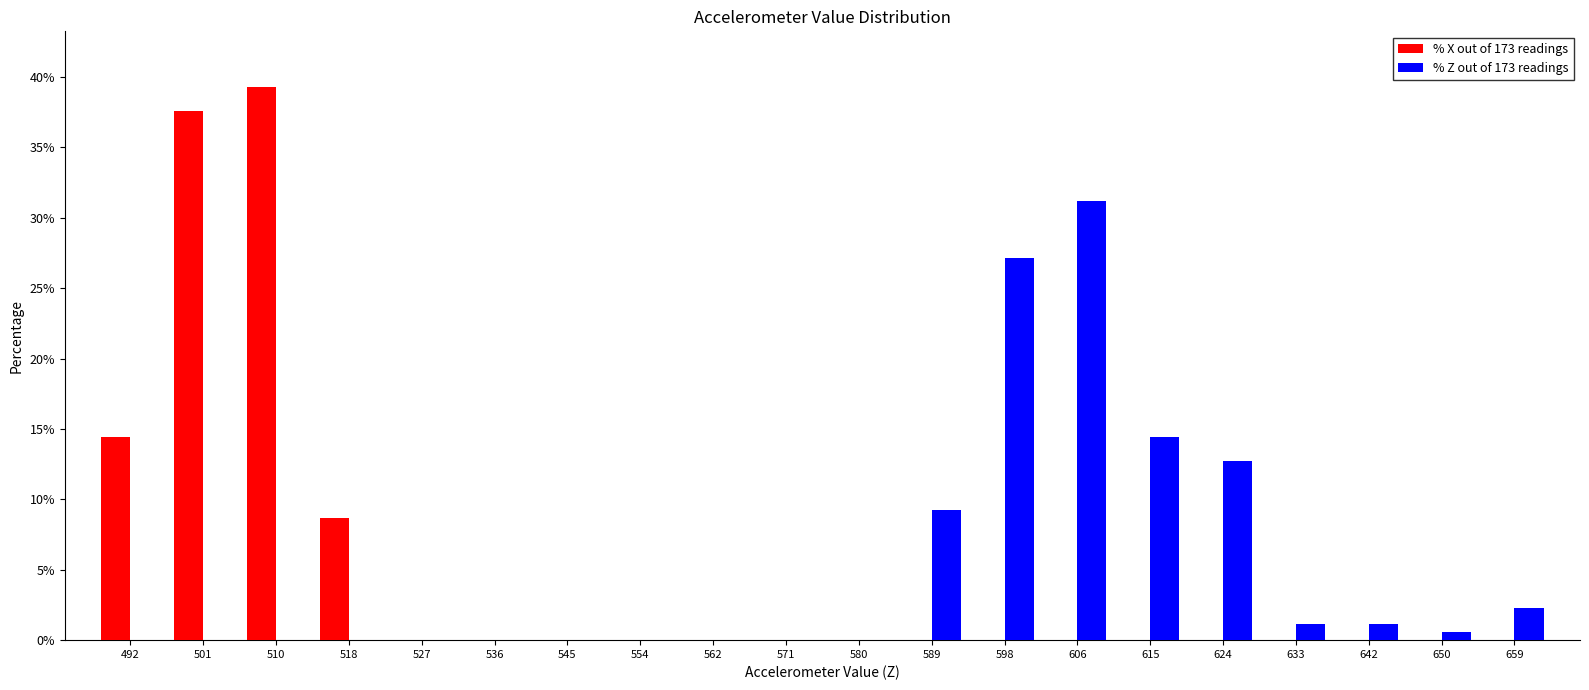

Reading left to right, list every range on the x-axis with the height of the bar of each series over it. Neither the bar edges nor the heights are printed on the chart, so give them approximately, as read against the axes.

488.0 to 496.8: % X out of 173 readings=14.5	% Z out of 173 readings=0
496.8 to 505.6: % X out of 173 readings=37.5	% Z out of 173 readings=0
505.6 to 514.4: % X out of 173 readings=39.5	% Z out of 173 readings=0
514.4 to 523.2: % X out of 173 readings=8.5	% Z out of 173 readings=0
523.2 to 532.0: % X out of 173 readings=0	% Z out of 173 readings=0
532.0 to 540.8: % X out of 173 readings=0	% Z out of 173 readings=0
540.8 to 549.6: % X out of 173 readings=0	% Z out of 173 readings=0
549.6 to 558.4: % X out of 173 readings=0	% Z out of 173 readings=0
558.4 to 567.2: % X out of 173 readings=0	% Z out of 173 readings=0
567.2 to 576.0: % X out of 173 readings=0	% Z out of 173 readings=0
576.0 to 584.8: % X out of 173 readings=0	% Z out of 173 readings=0
584.8 to 593.6: % X out of 173 readings=0	% Z out of 173 readings=9.0
593.6 to 602.4: % X out of 173 readings=0	% Z out of 173 readings=27.0
602.4 to 611.2: % X out of 173 readings=0	% Z out of 173 readings=31.0
611.2 to 620.0: % X out of 173 readings=0	% Z out of 173 readings=14.5
620.0 to 628.8: % X out of 173 readings=0	% Z out of 173 readings=12.5
628.8 to 637.6: % X out of 173 readings=0	% Z out of 173 readings=1.0
637.6 to 646.4: % X out of 173 readings=0	% Z out of 173 readings=1.0
646.4 to 655.2: % X out of 173 readings=0	% Z out of 173 readings=0.5
655.2 to 664.0: % X out of 173 readings=0	% Z out of 173 readings=2.5